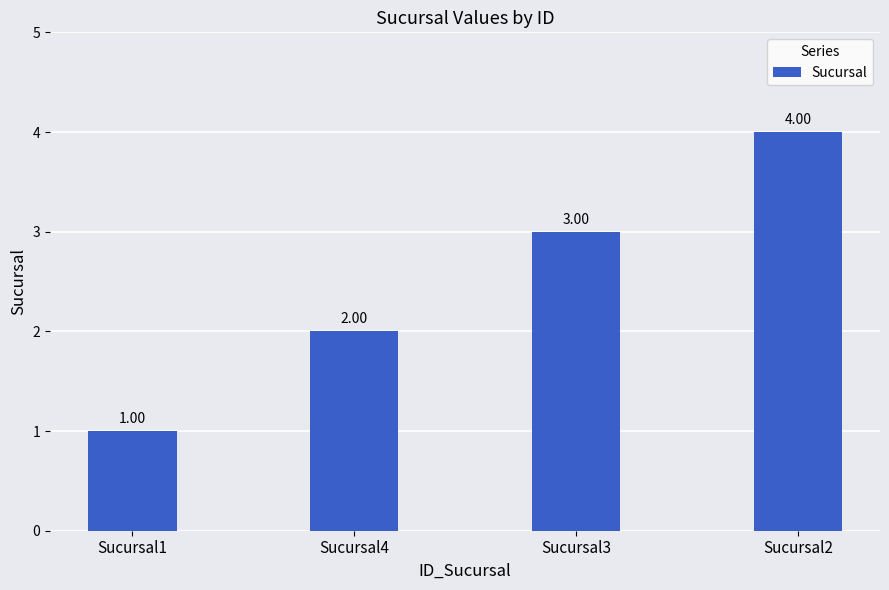

Reading left to right, list all the values displayed in this chart.

Sucursal1=1	Sucursal4=2	Sucursal3=3	Sucursal2=4